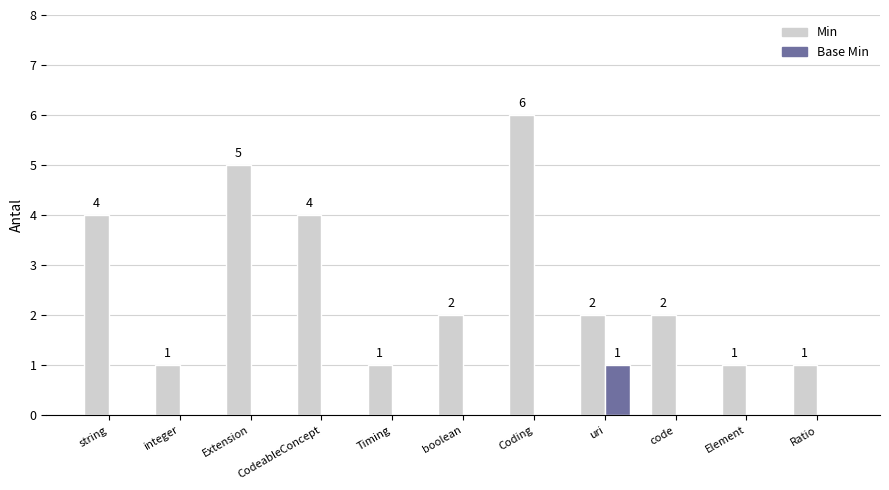

What is the sum of the Min values at code and Timing?

3